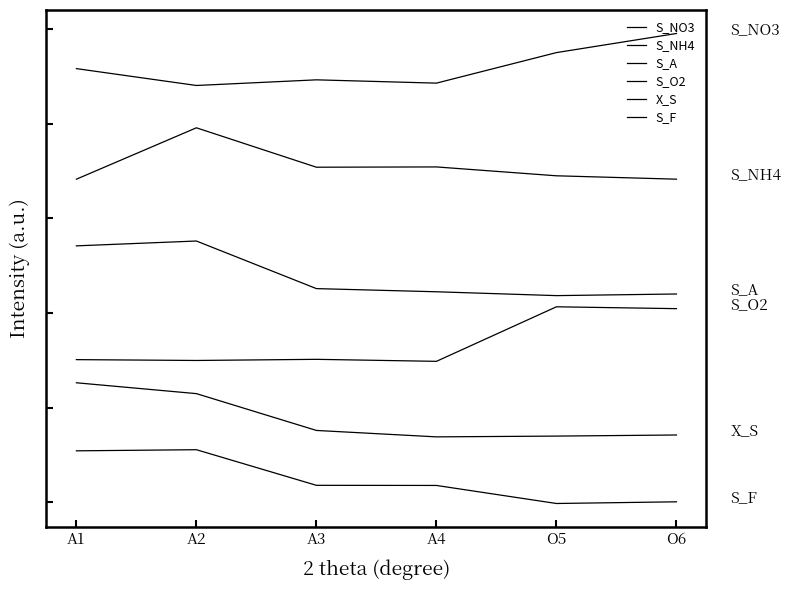

Reading right to left, extract all data points from this chart.

S_NO3: 247.6	237.5	221.4	223.1	220.2	229.1
S_NH4: 170.7	172.5	177.2	177.0	197.8	170.7
S_A: 110.1	109.2	111.2	112.9	138.0	135.5
S_O2: 102.3	103.3	74.5	75.6	75.0	75.4
X_S: 35.6	35.0	34.6	38.0	57.4	63.2
S_F: 0.3	-0.6	9.0	9.0	27.8	27.2